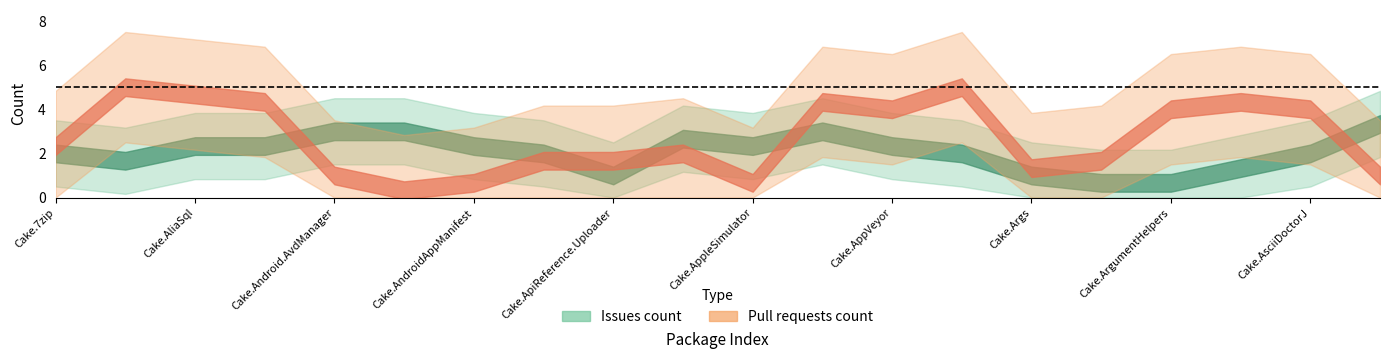

After their last crossing, which series has the higher values: issues or pull_requests?

issues